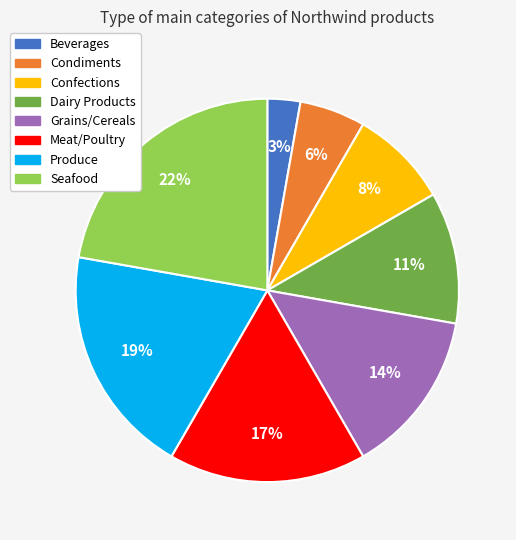

Which has a higher value, Produce or Beverages?

Produce